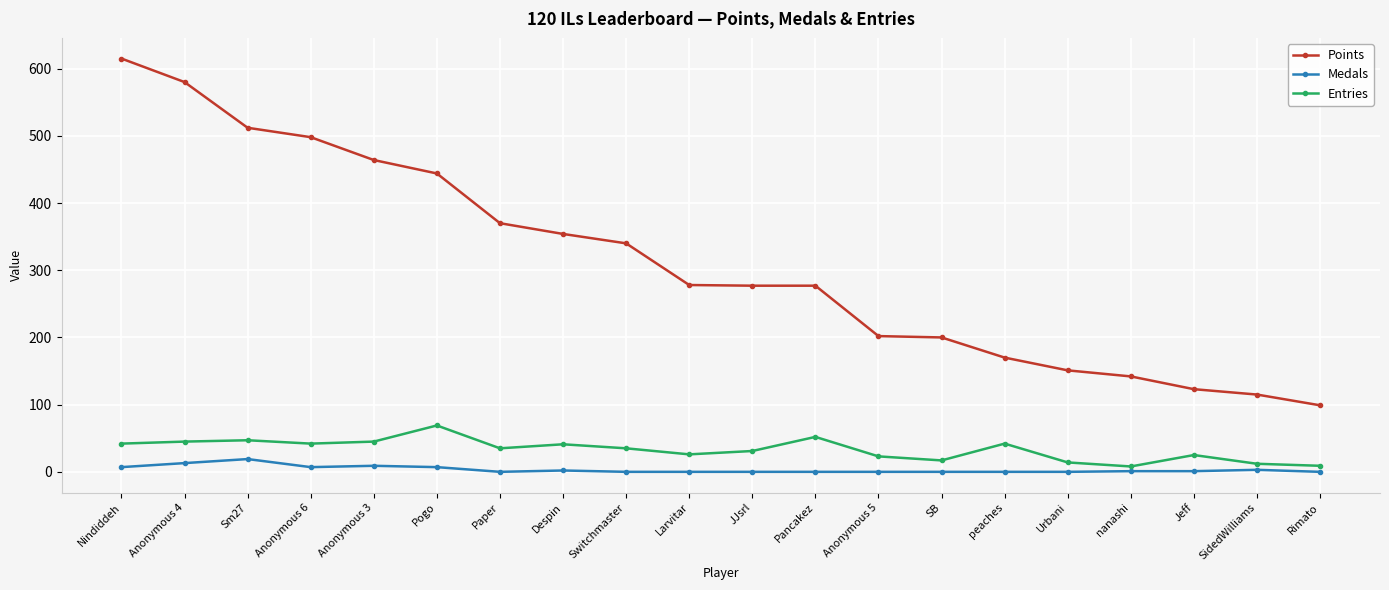

Which series changed the most between nanashi and SidedWilliams?

Points